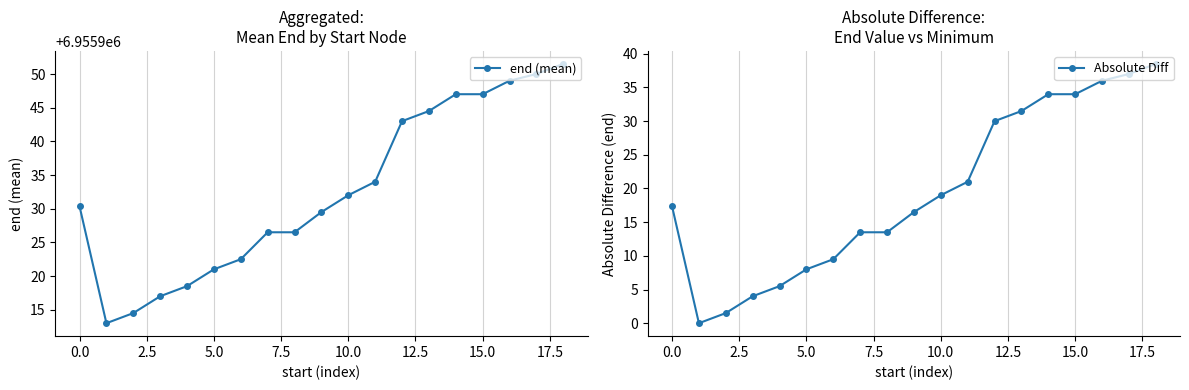

What value does the Absolute Diff series have at 17?

37.0